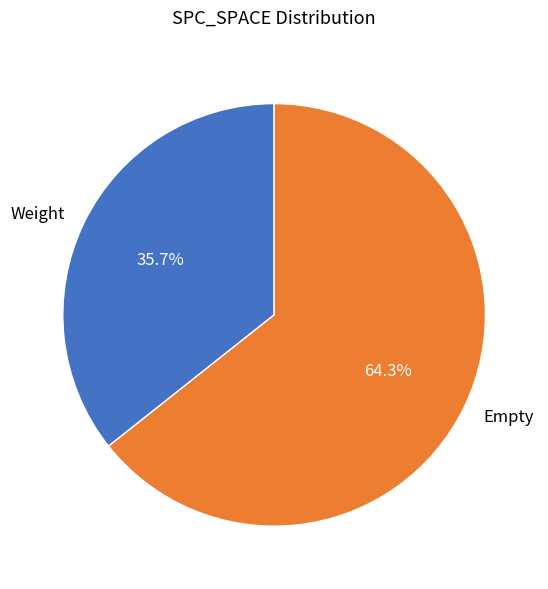

Rank the categories by value from highest to lowest.

Empty, Weight